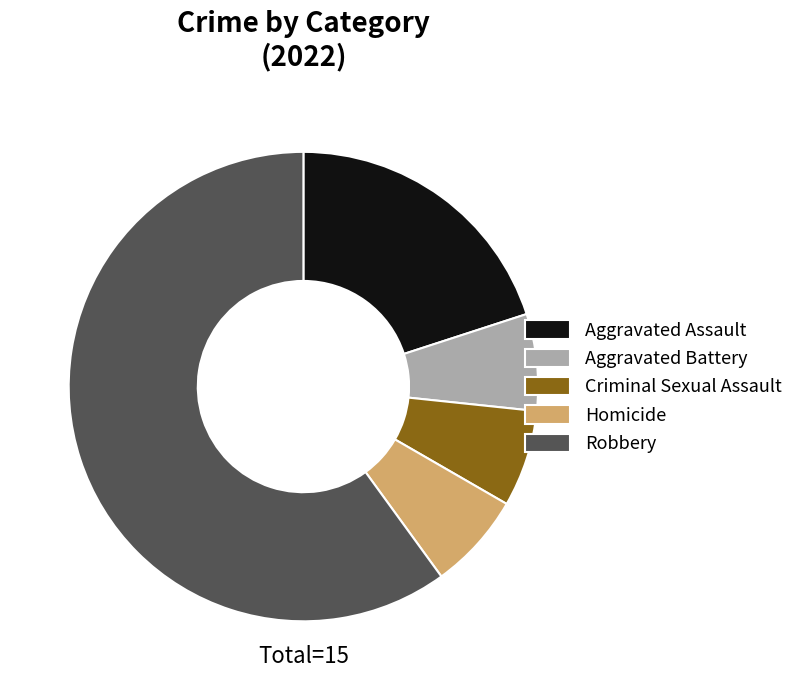

Approximately how many times larger is the value at Aggravated Battery compared to Homicide?

1.0